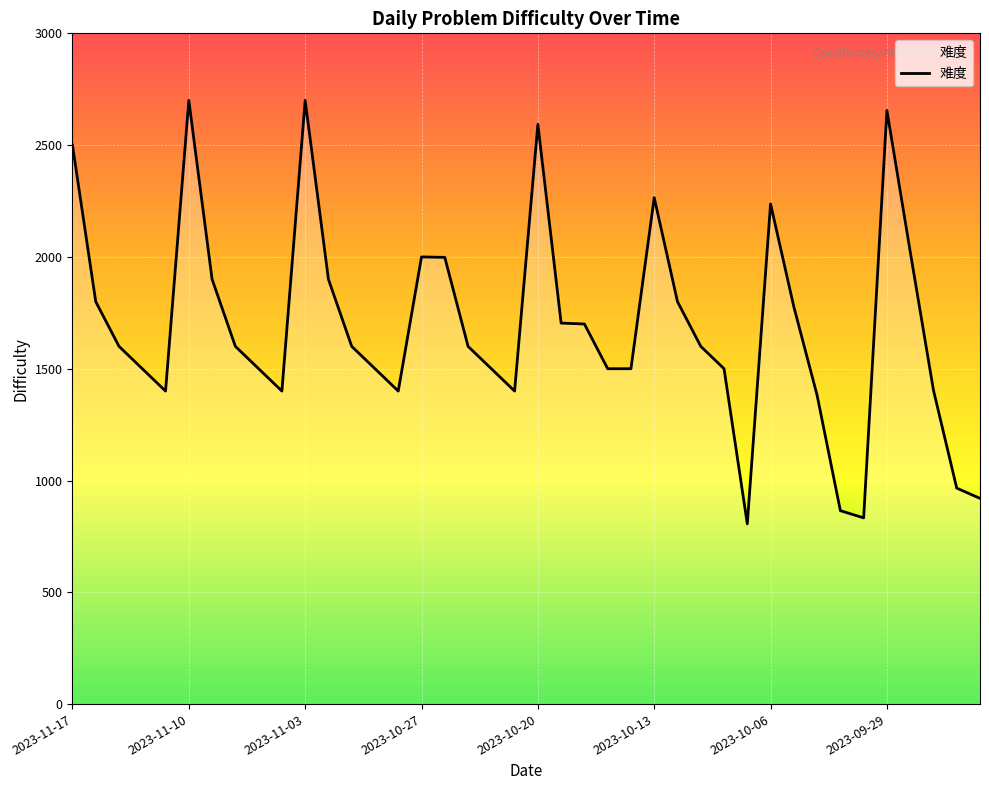

What is the smallest value displayed?

806